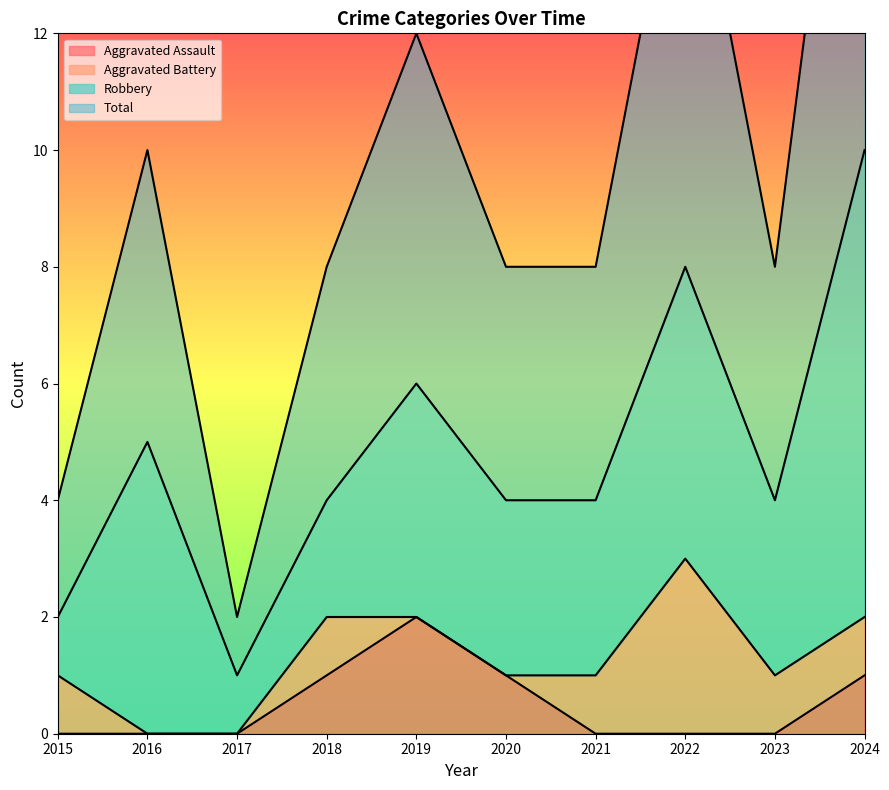

Is it true that Aggravated Assault equals 1 at 2015?

False